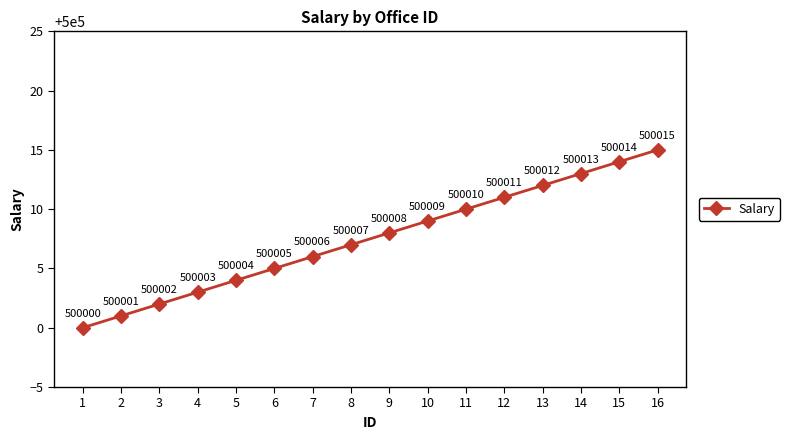

List the labels in order of value, smallest first.

1, 2, 3, 4, 5, 6, 7, 8, 9, 10, 11, 12, 13, 14, 15, 16